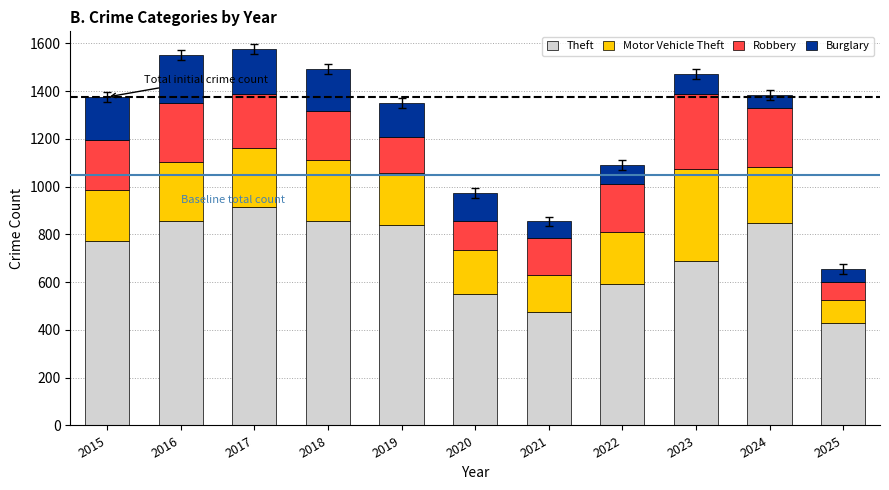

Is it true that Theft equals 1141 at 2019?

False